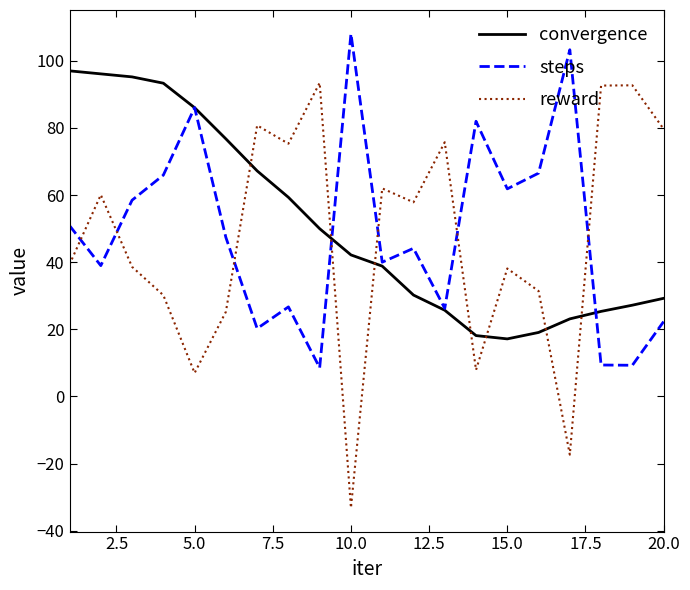

Which series has the largest range (max minus min)?

reward